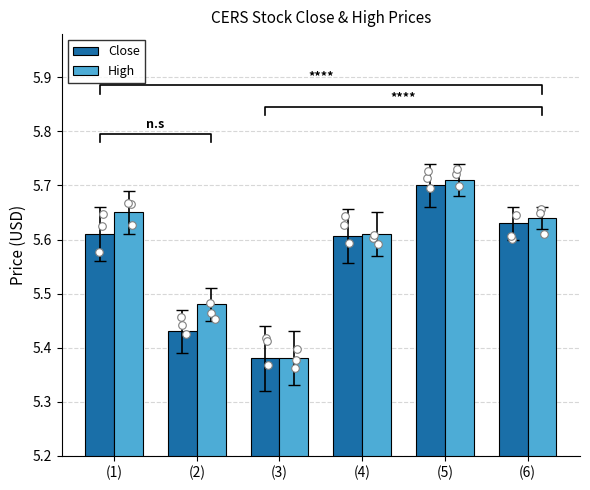

Which series contains the lowest Y value?

Close